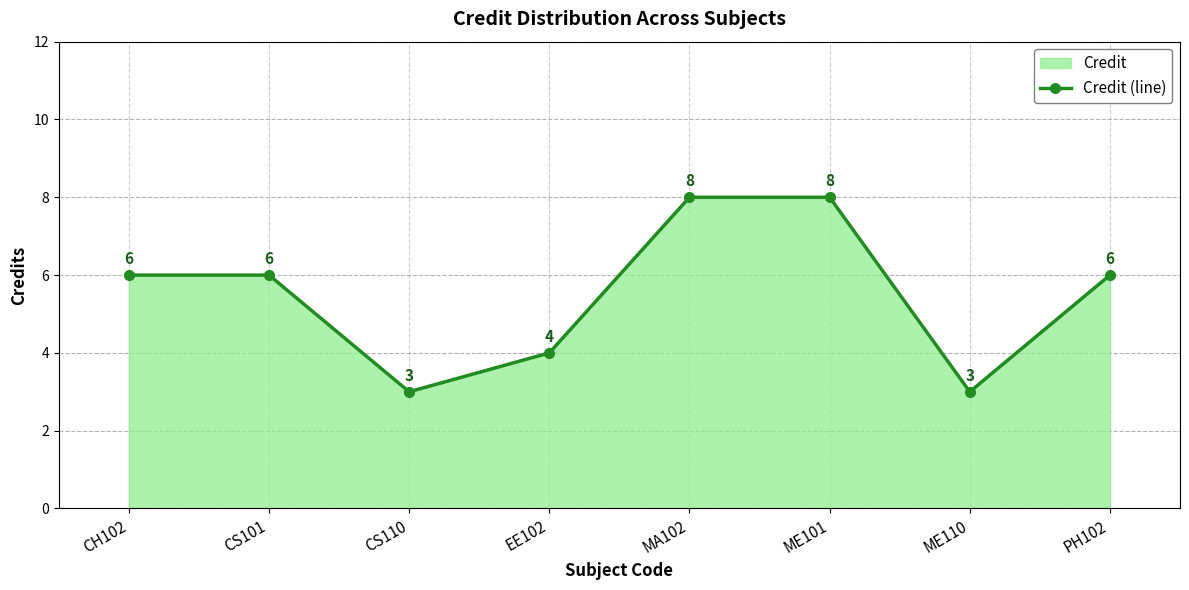

What is the smallest value displayed?

3